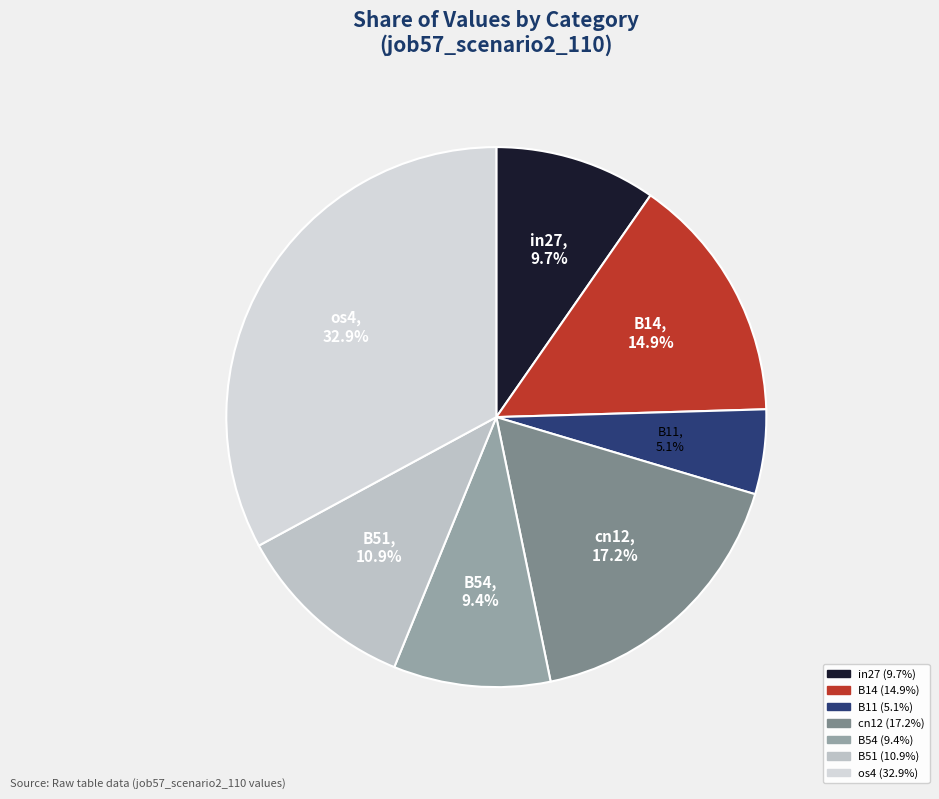

What portion of the pie excludes B11?

94.9%